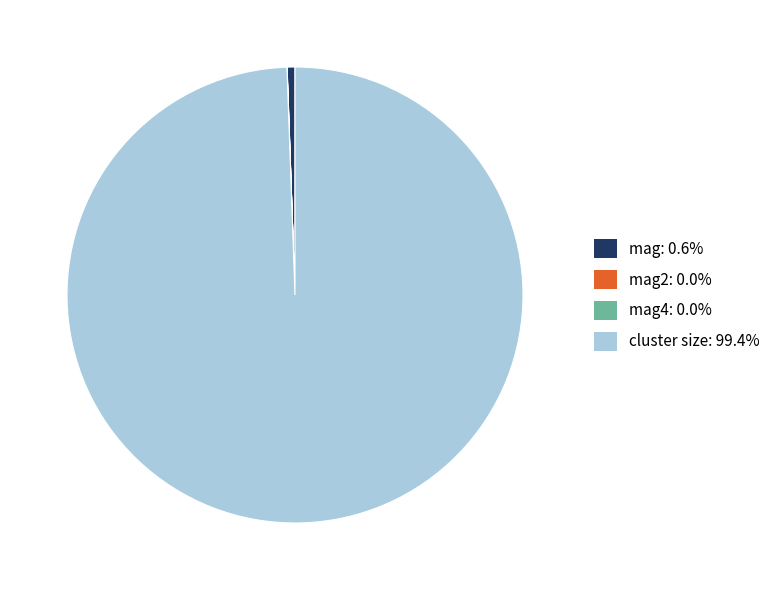

Does cluster size: 99.4% represent more than half of the total?

Yes